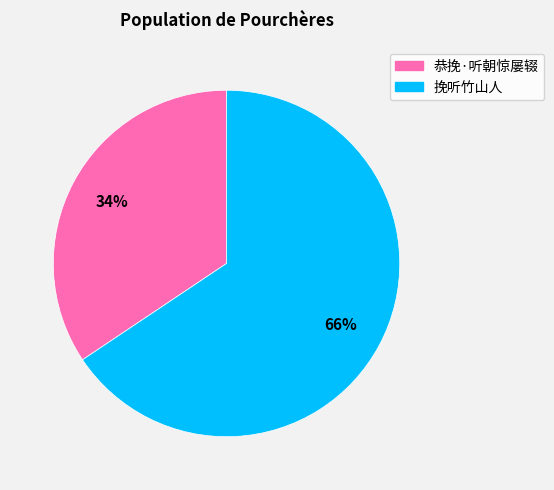

How many slices are in this pie chart?

2